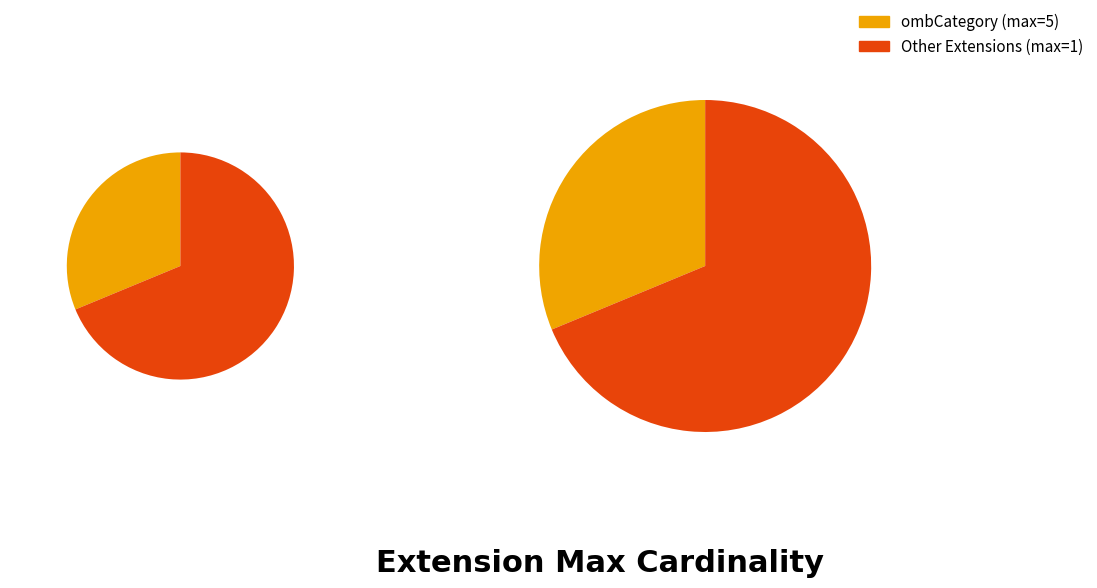

Do Extension.extension (text) and Extension.value[x] together represent more than half of the pie?

No